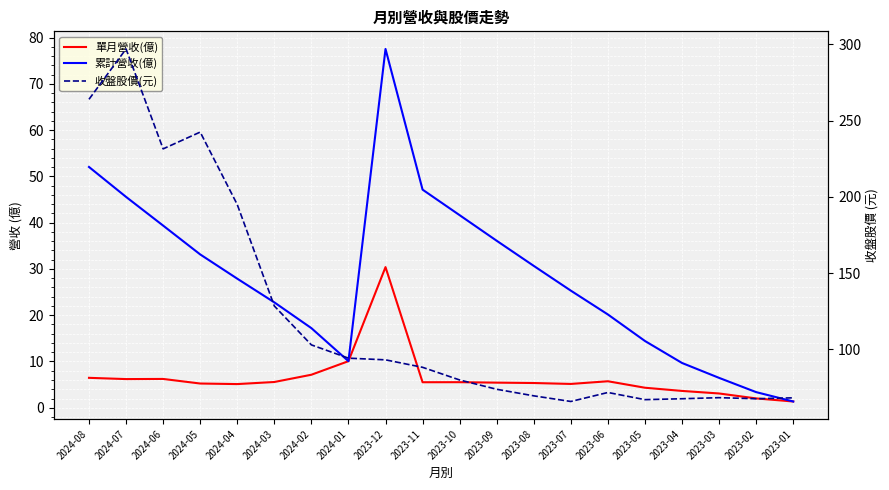

True or false: 收盤股價(元) and 累計營收(億) cross at least once.

False